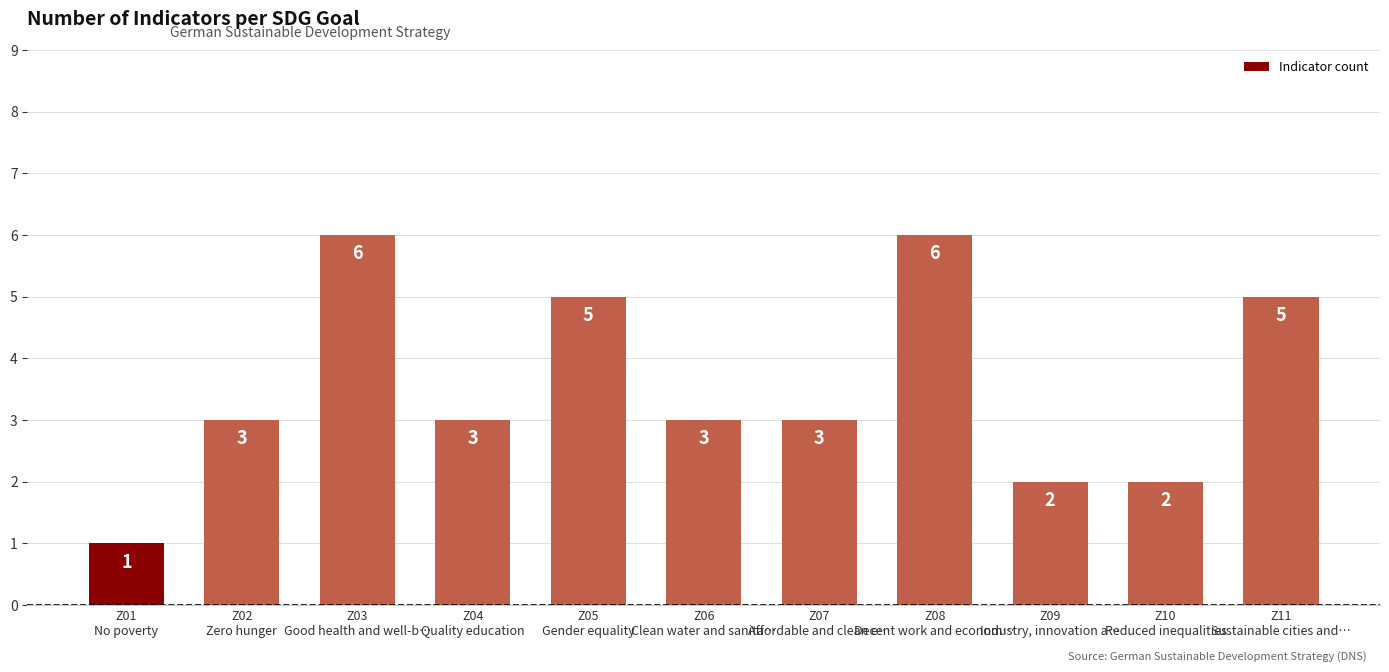

What is the label of the 11th bar from the right?

Z01
No poverty